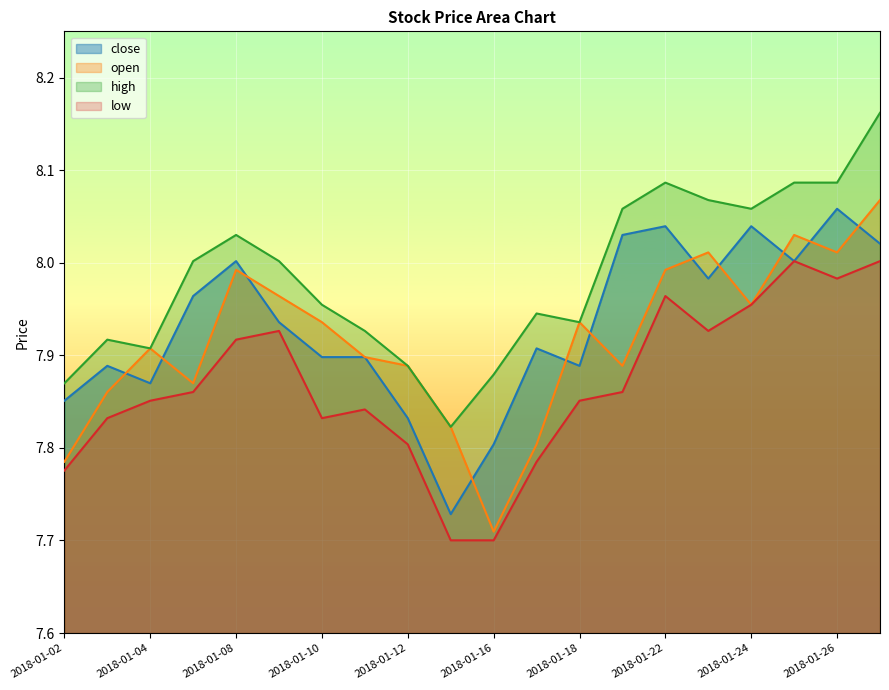

What is the difference between the maximum and minimum values in the high series?

0.3